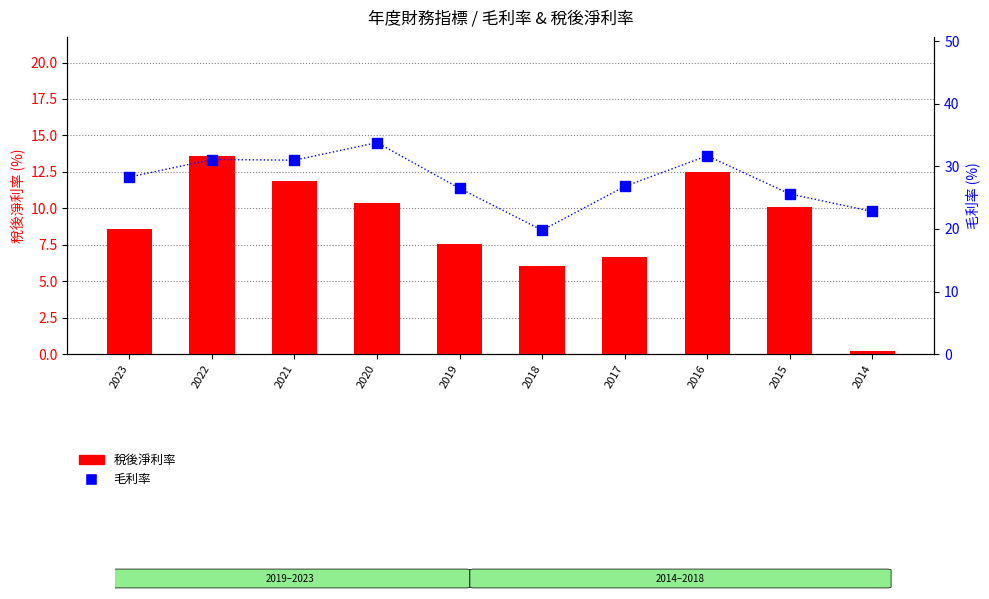

What are all the series names shown in the legend?

稅後淨利率, 毛利率